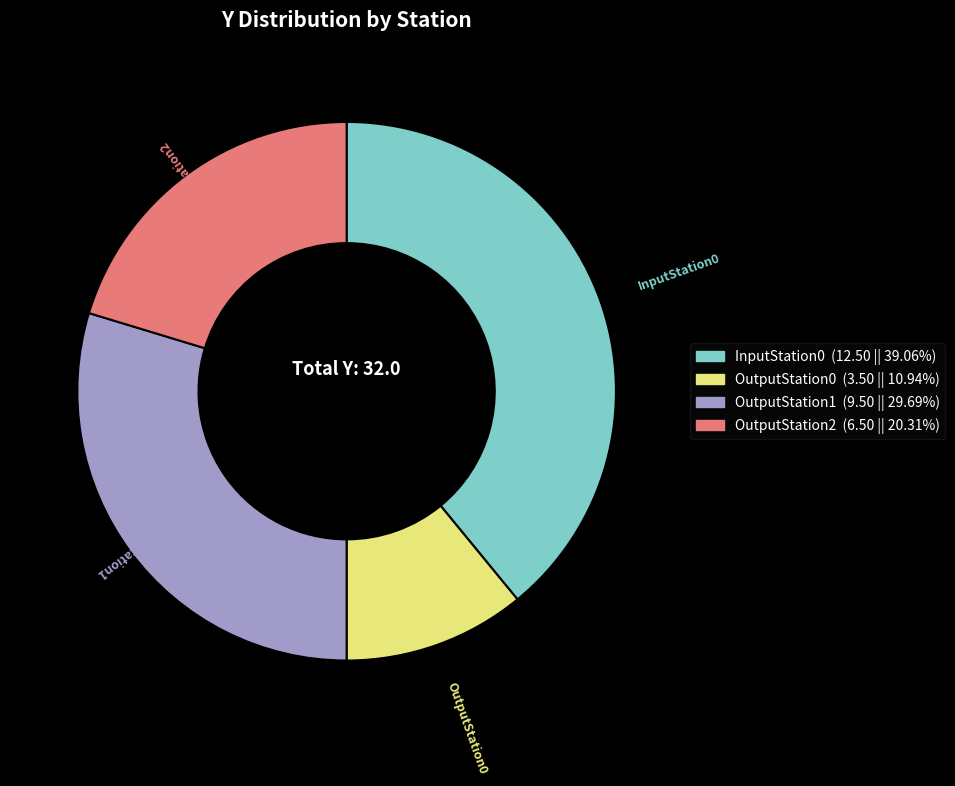

Is there any slice that represents more than half of the pie?

No